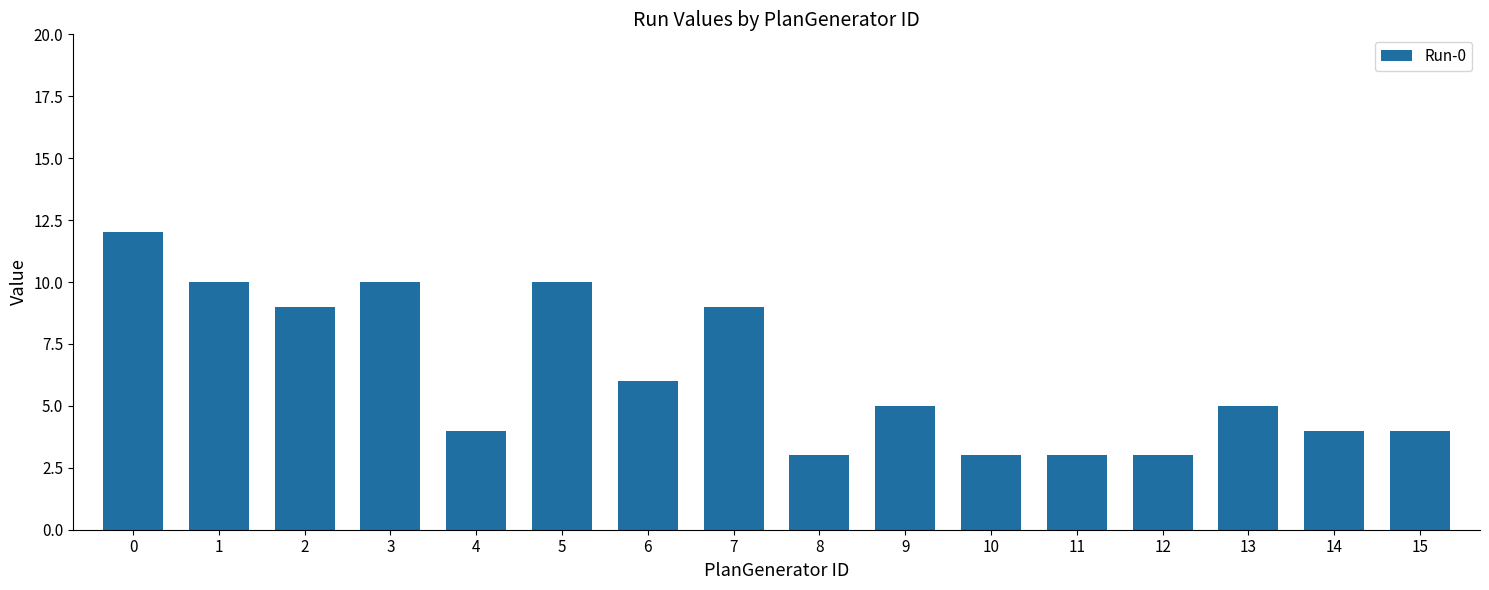

How many values are between 4 and 10?

11